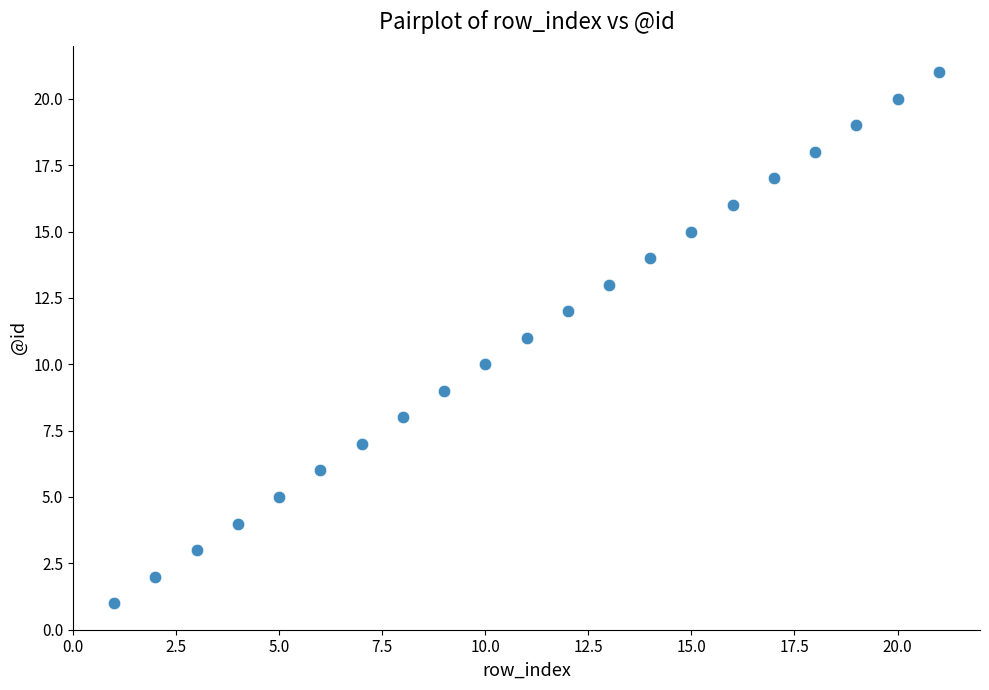

What is the range of Y values (max minus min)?

20